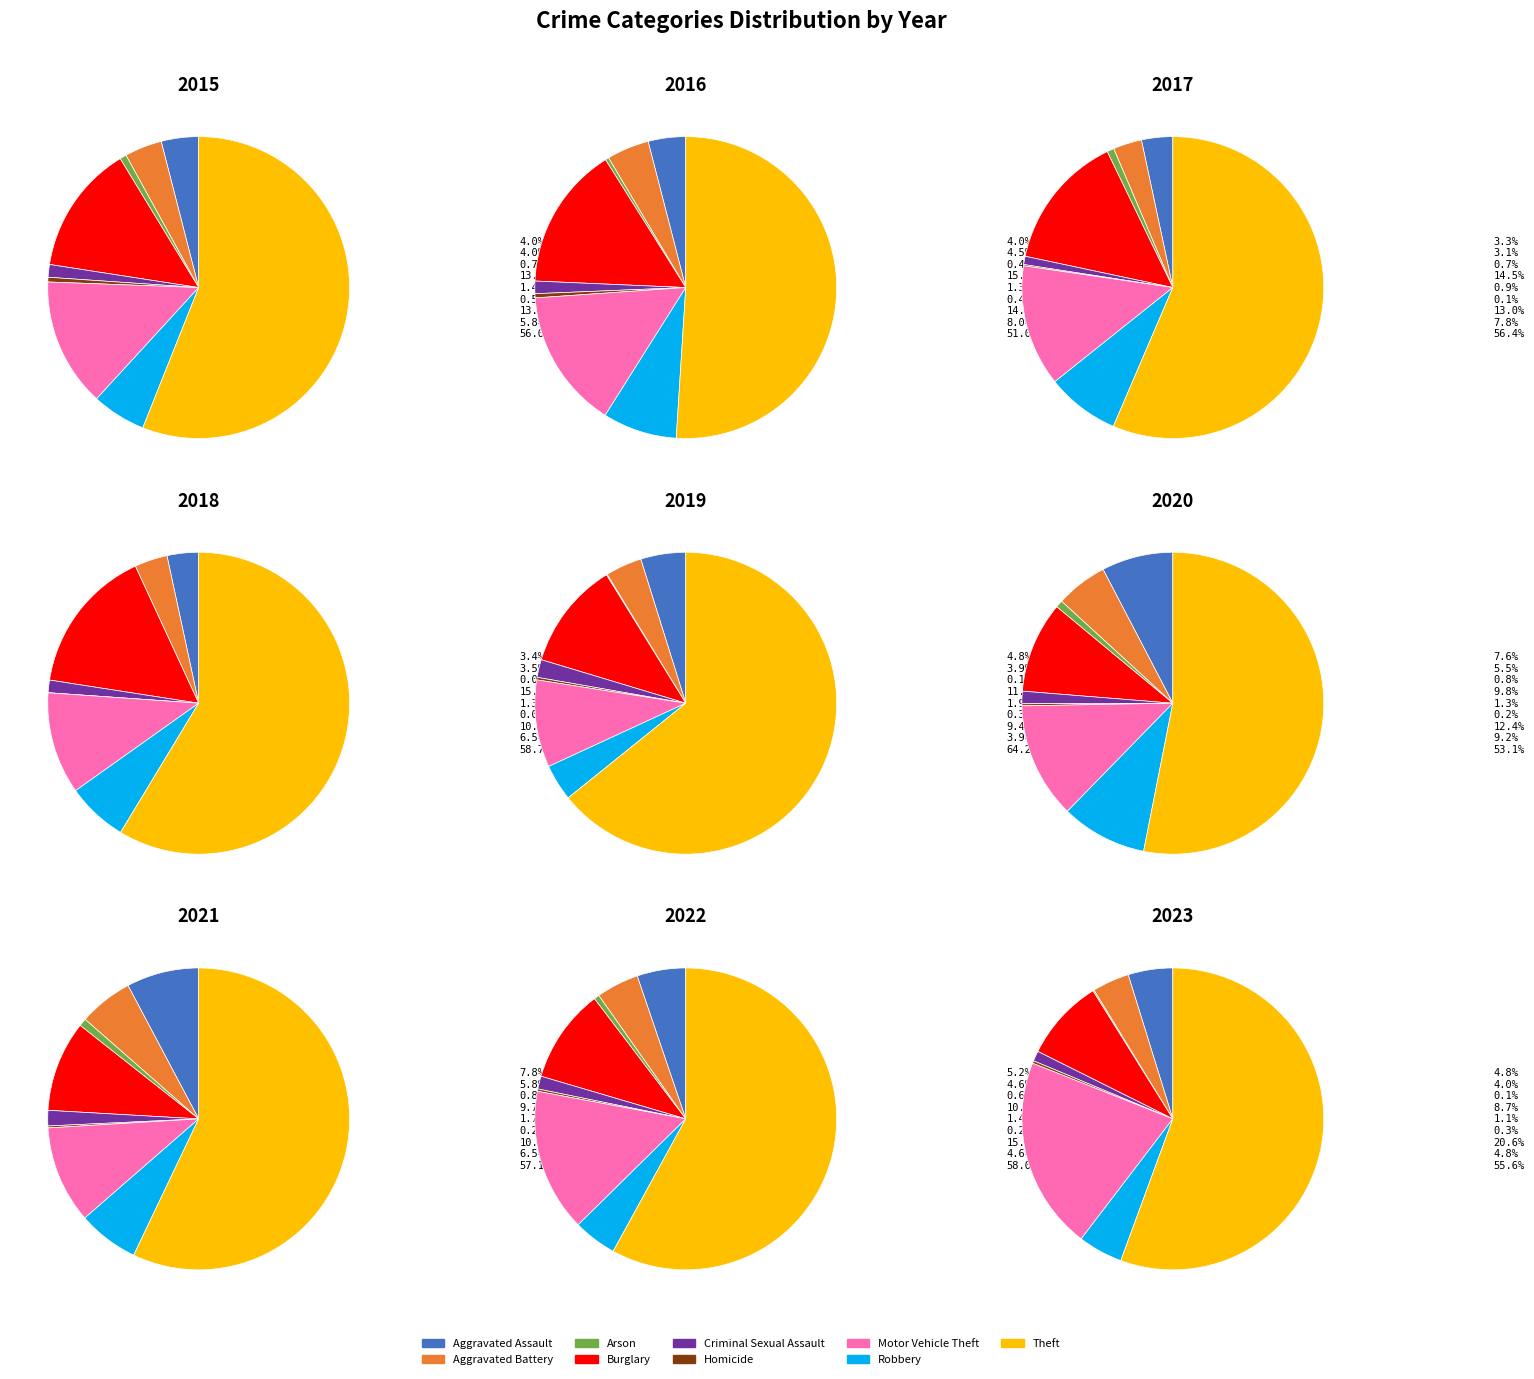

Which category has the biggest portion of the pie?

Theft